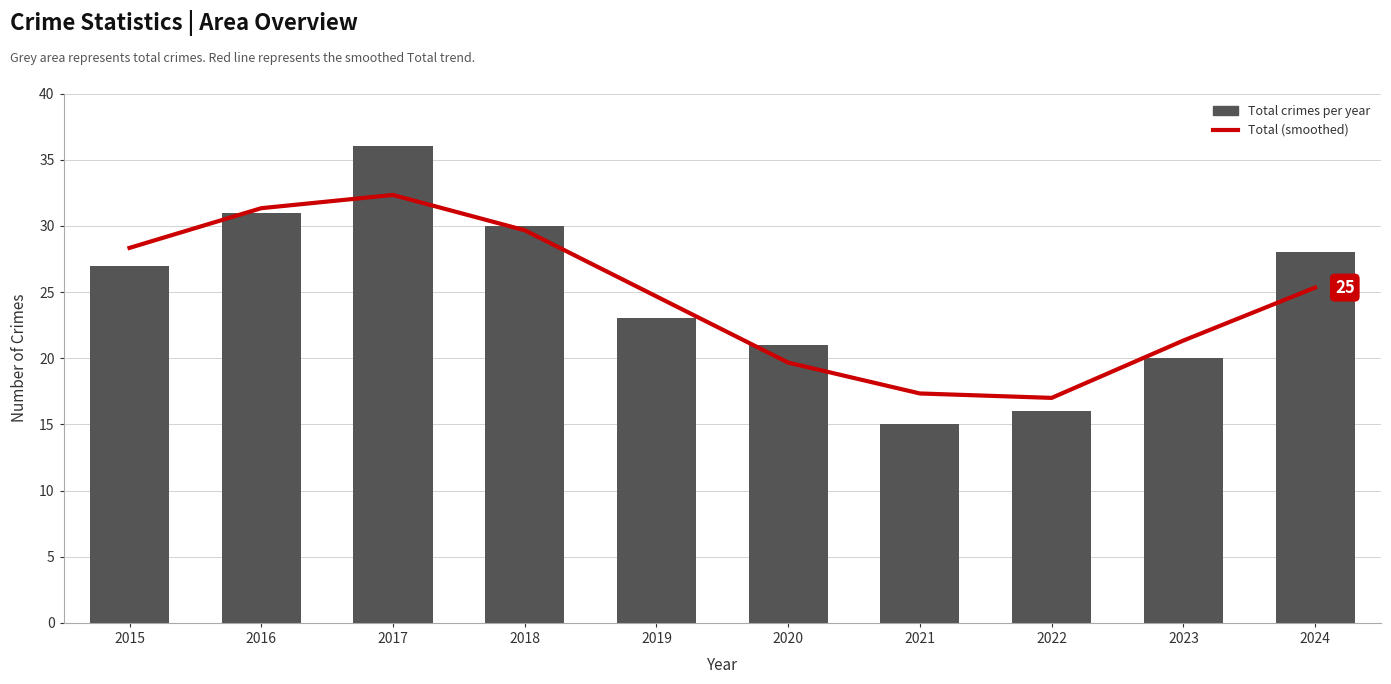

What is the sum of all Total (smoothed) values?

247.0